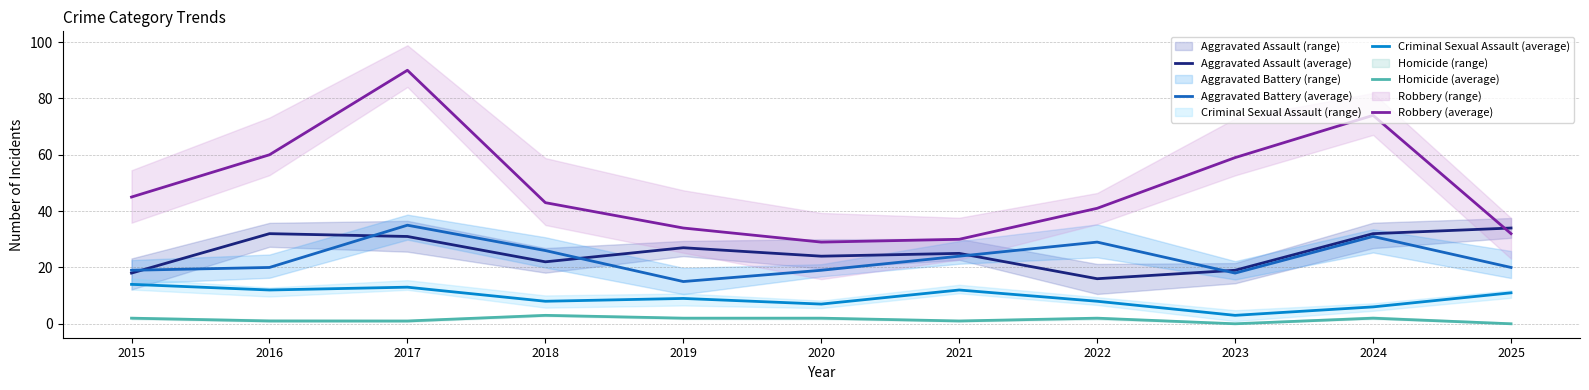

How many data points in Robbery (average) are less than 43?

5